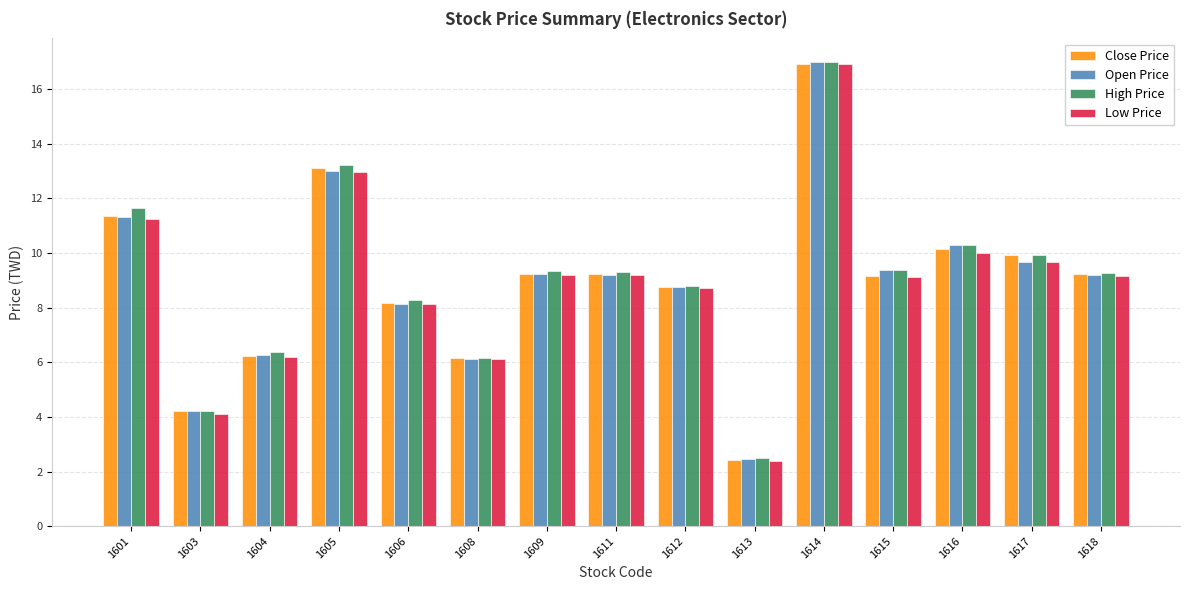

The value of High Price at 1608 is 6.2. True or false?

True